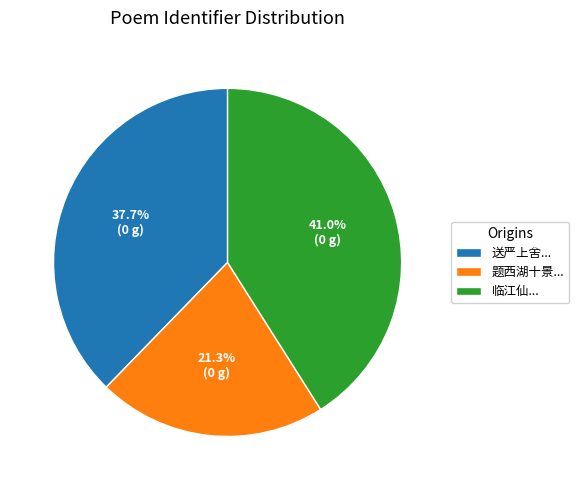

What portion of the pie excludes 送严上舍...?

62.3%